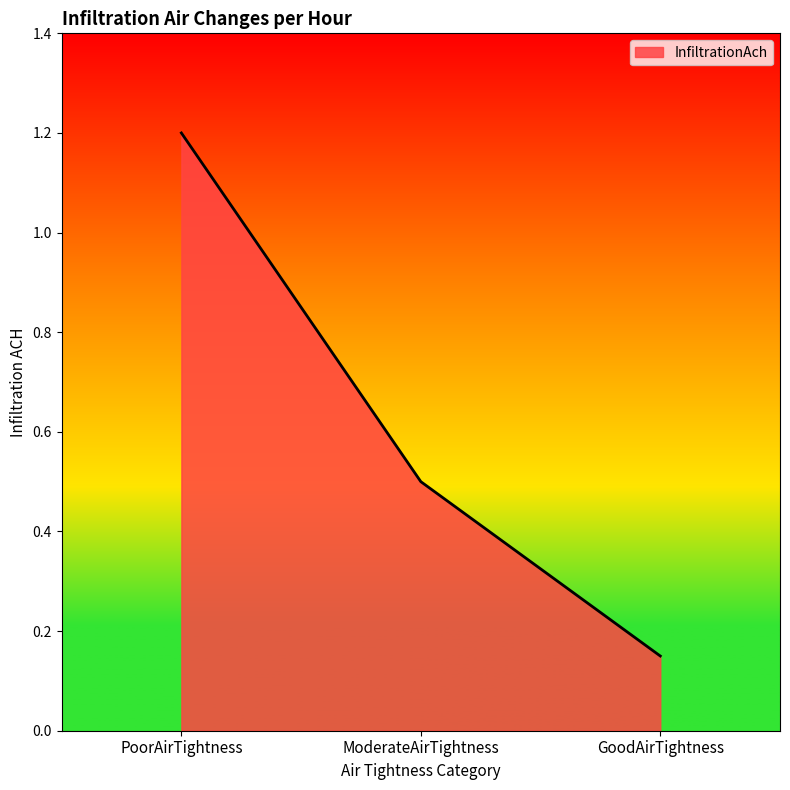

What is the greatest value displayed?

1.2